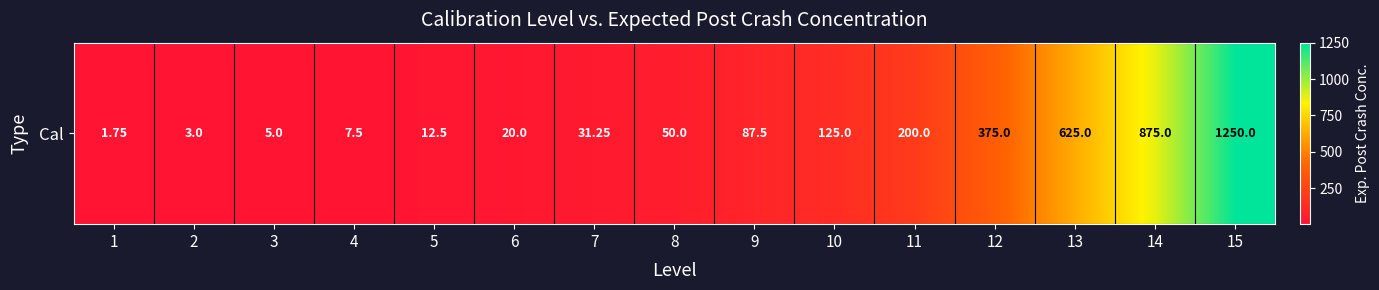

Is it true that the value at 11 is 200.0?

True